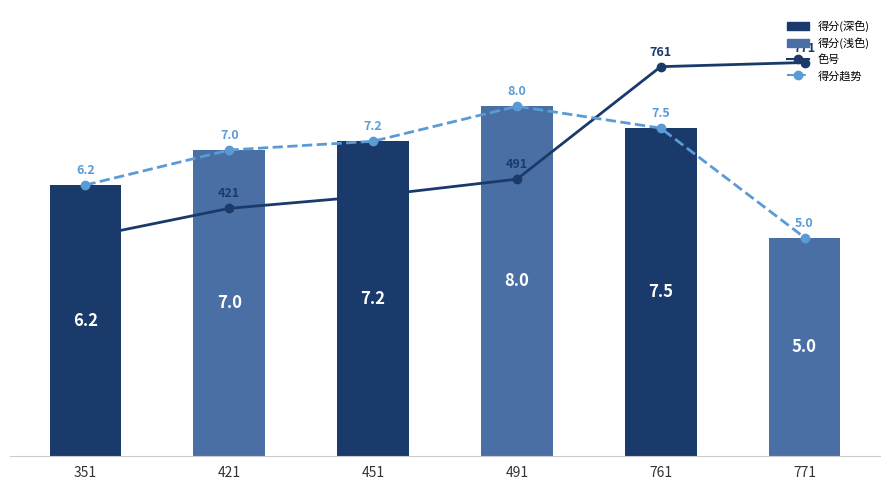

True or false: 得分趋势 has a value of 5.0 at 771.

True